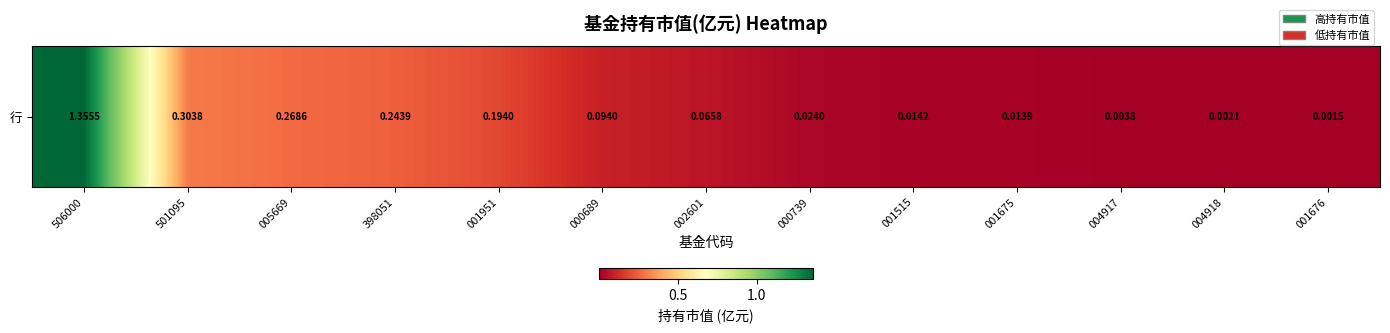

Reading left to right, what are all the values shown in this chart?

1.4	0.3	0.3	0.2	0.2	0.1	0.1	0.0	0.0	0.0	0.0	0.0	0.0